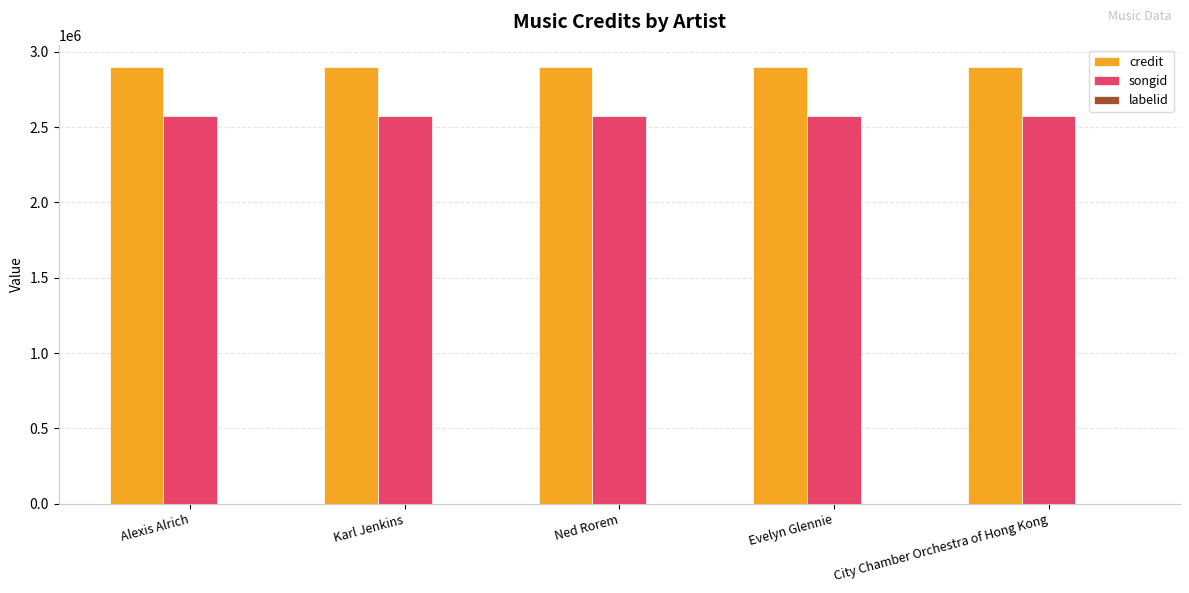

What is the sum of all songid values?

12875765